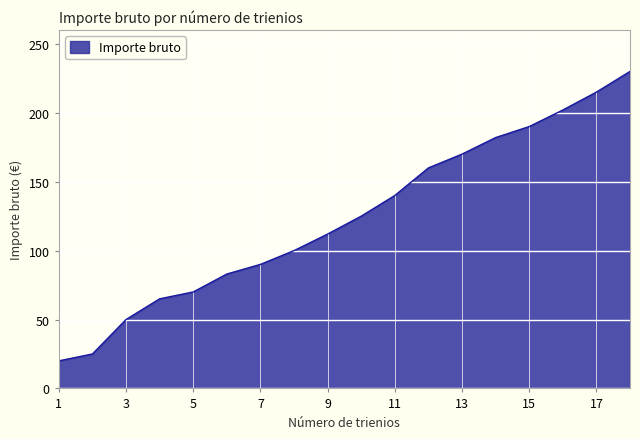

What is the greatest value displayed?

230